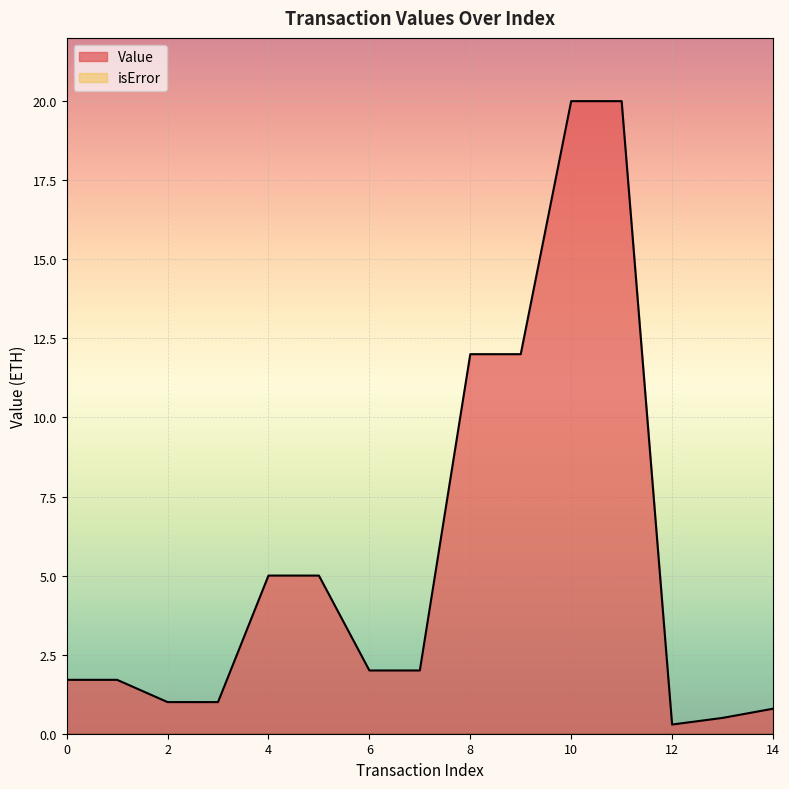

Count the number of values greater than 1.

10